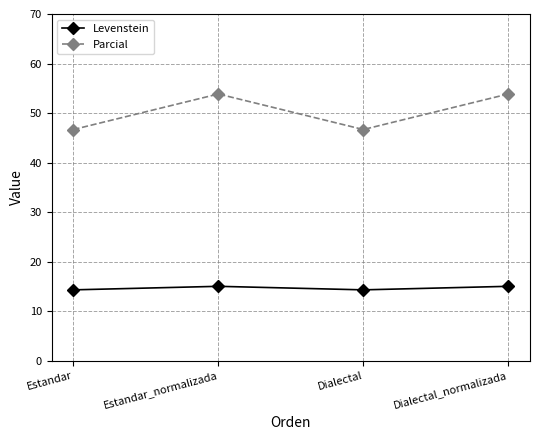

What is the label of the 3rd point from the left?

Dialectal